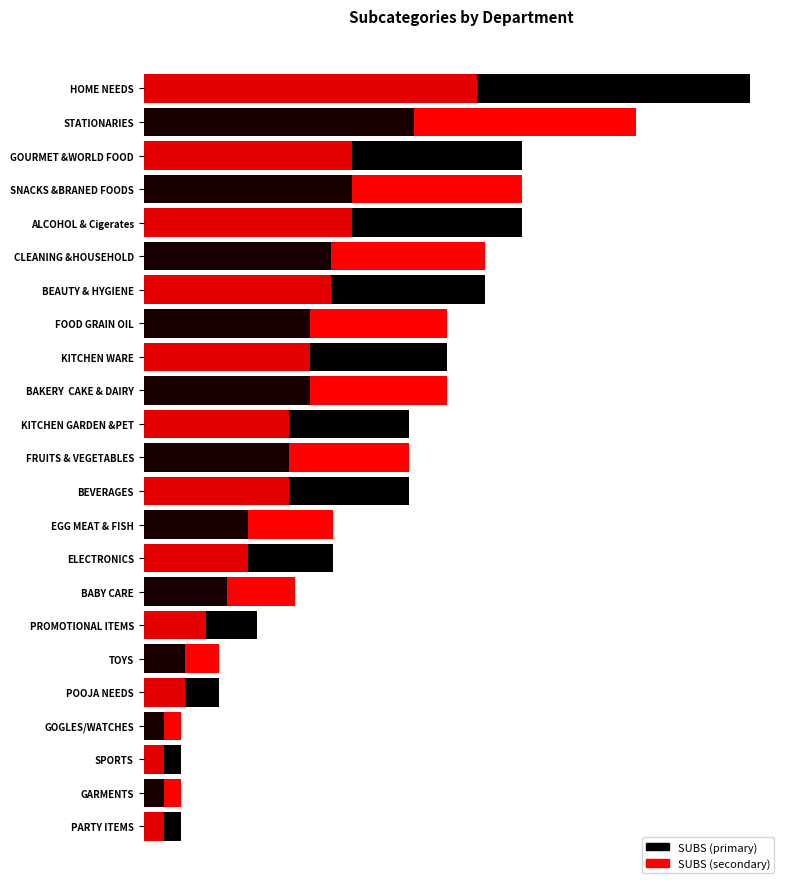

Count the number of values greater than 7.

10